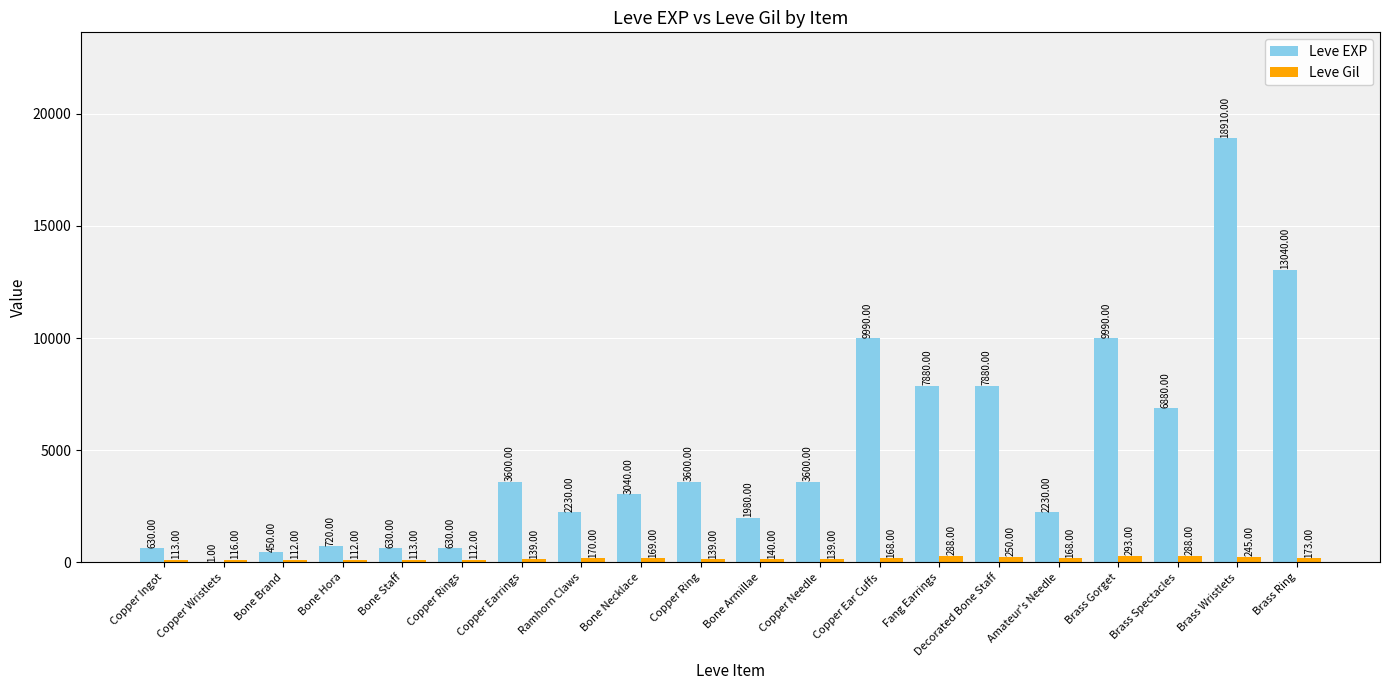

Which series has the largest total across all categories?

Leve EXP